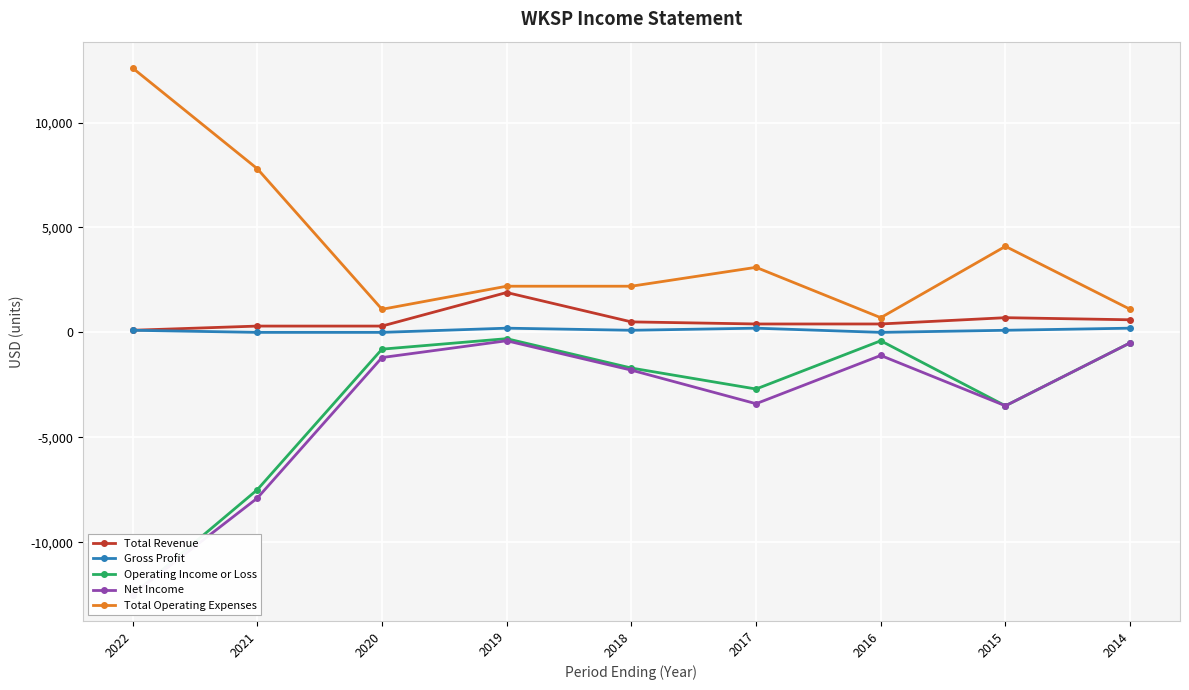

What is the value of the Total Operating Expenses point at the 4th from the left?

2200